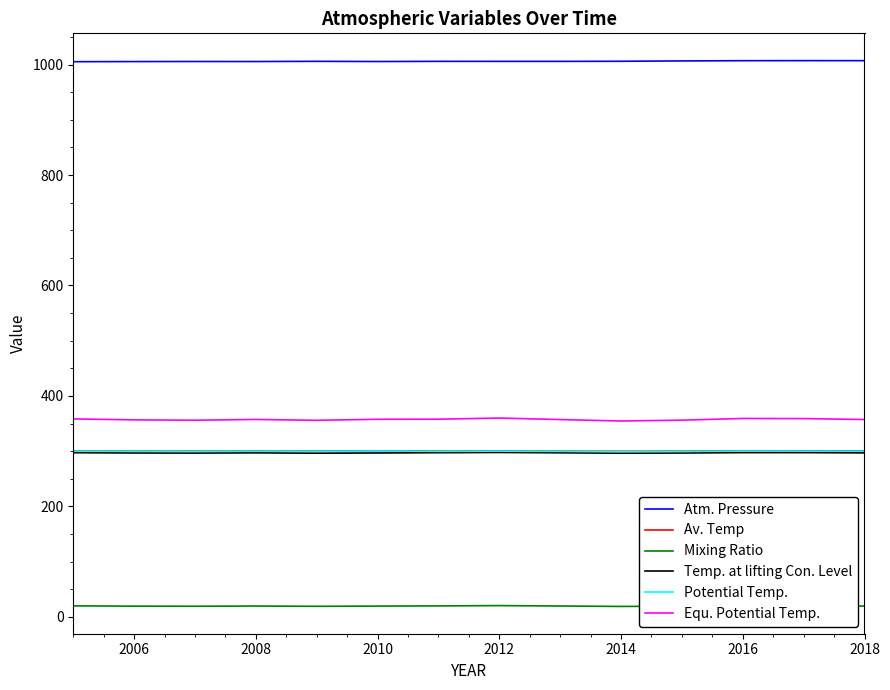

True or false: Mixing Ratio and Potential Temp. intersect in this chart.

False